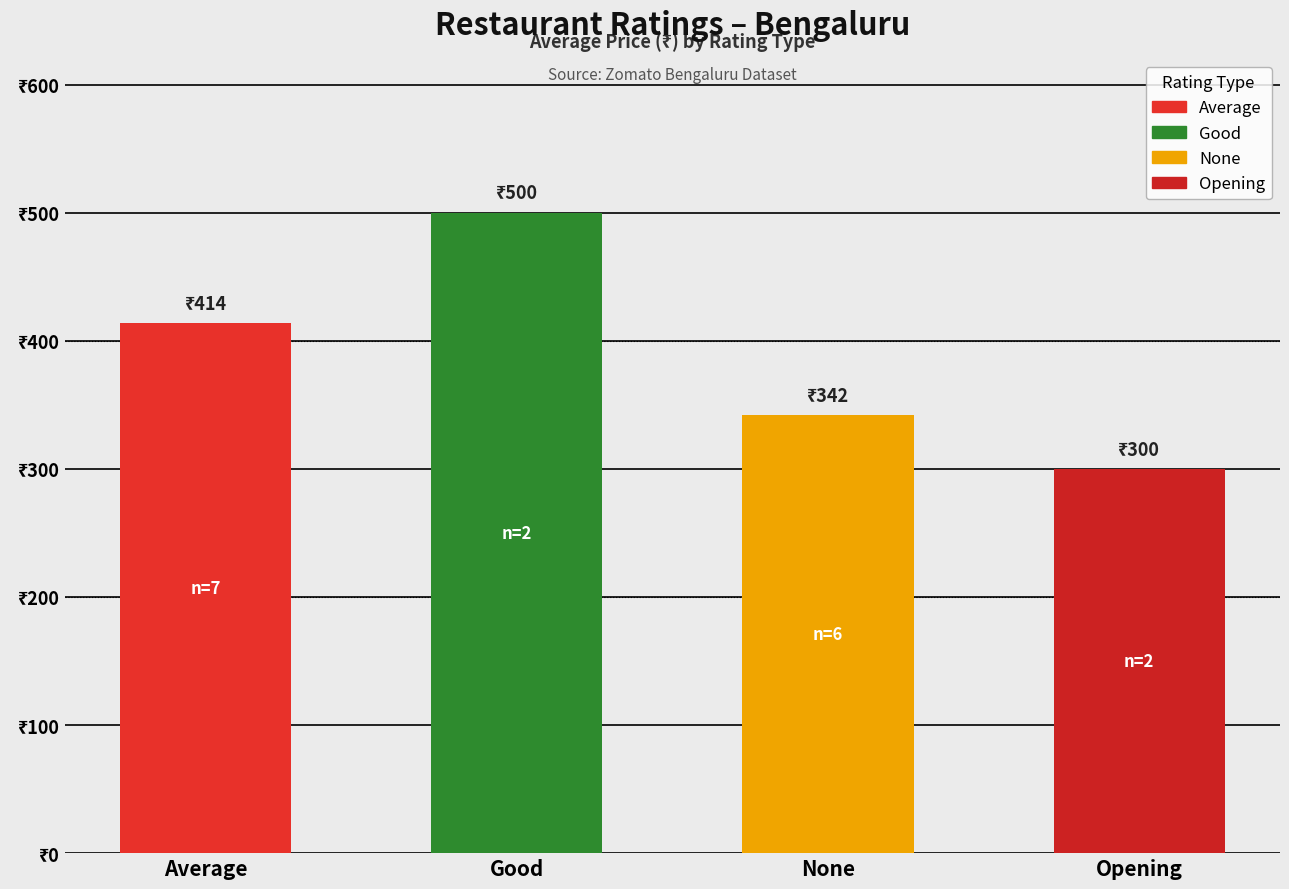

What is the label of the 4th bar from the right?

Average